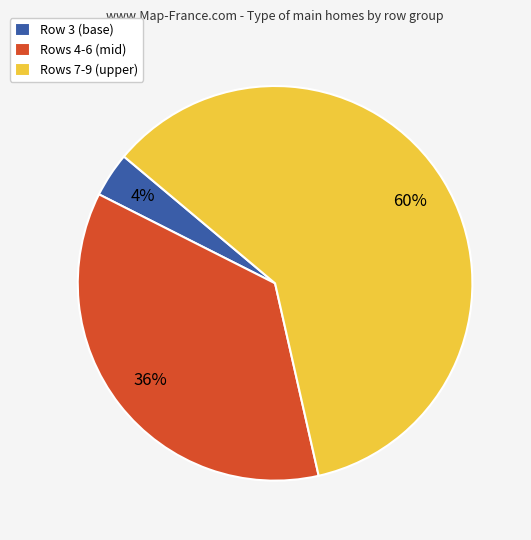

True or false: Rows 7-9 (upper) accounts for 50% of the total.

False